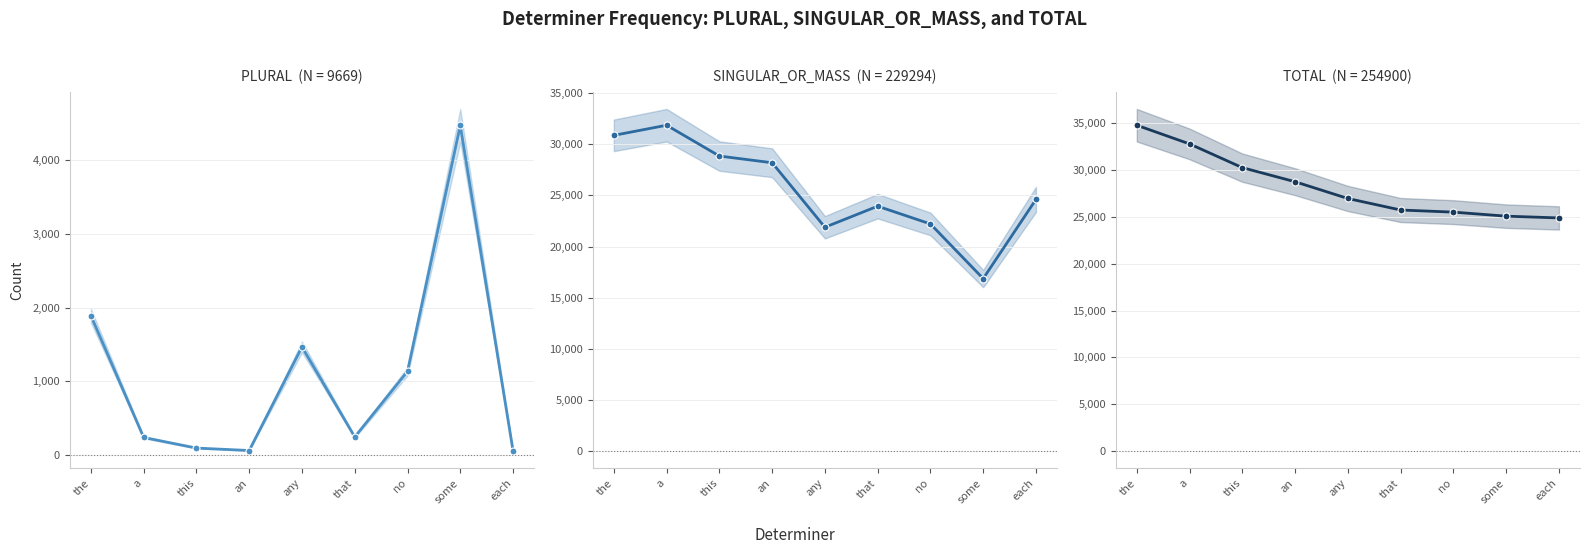

Reading left to right, transcribe all the data shown in this chart.

PLURAL: the=1891	a=239	this=95	an=62	any=1468	that=246	no=1136	some=4473	each=59
SINGULAR_OR_MASS: the=30875	a=31866	this=28852	an=28195	any=21885	that=23946	no=22208	some=16864	each=24603
TOTAL: the=34807	a=32811	this=30275	an=28769	any=26979	that=25747	no=25521	some=25090	each=24901